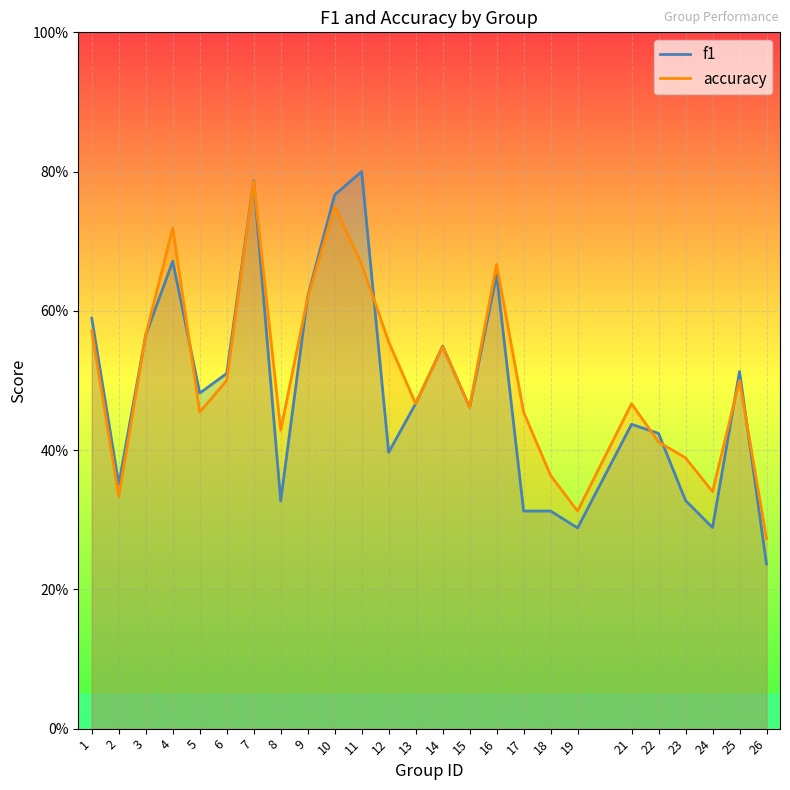

List the series in order of their overall mean, highest first.

accuracy, f1